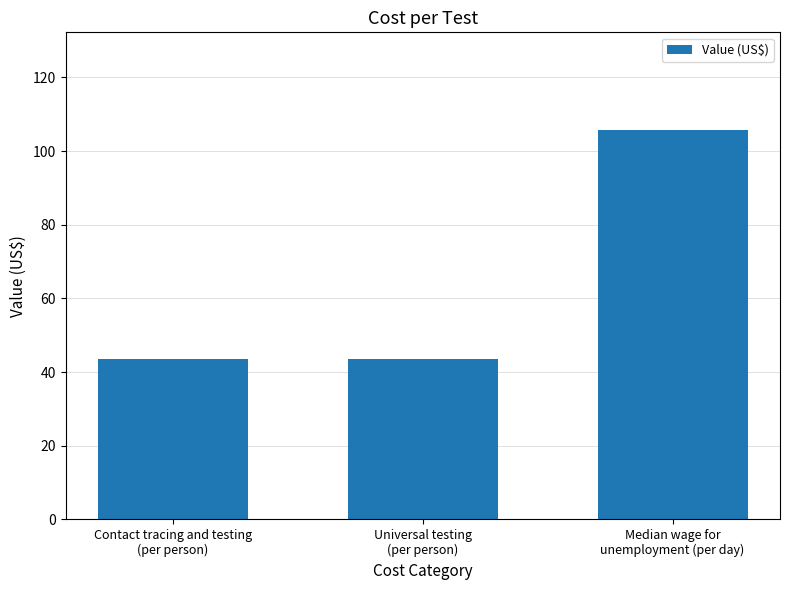

What is the difference between the values at Contact tracing and testing
(per person) and Median wage for
unemployment (per day)?

62.2